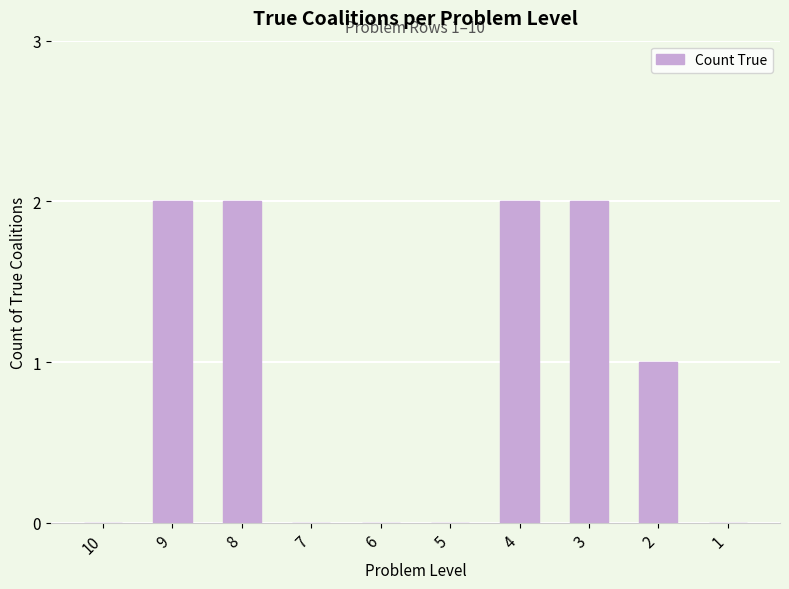

Is it true that the value at 2 is 1?

True